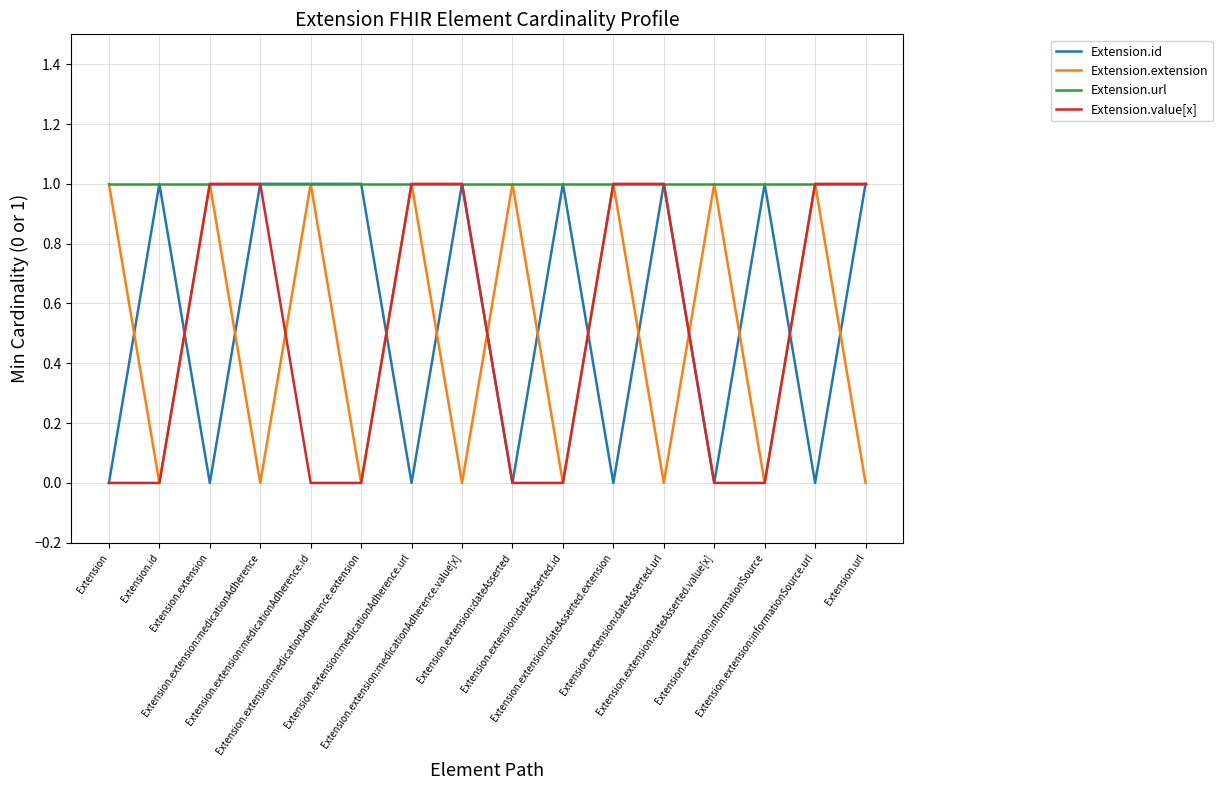

Is this an area chart (filled region under the line)?

No